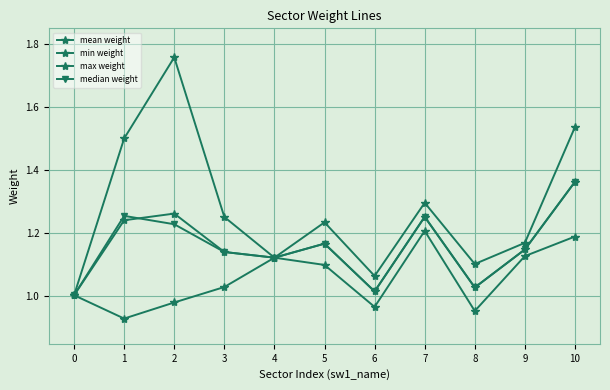

Count the number of data series in this chart.

4